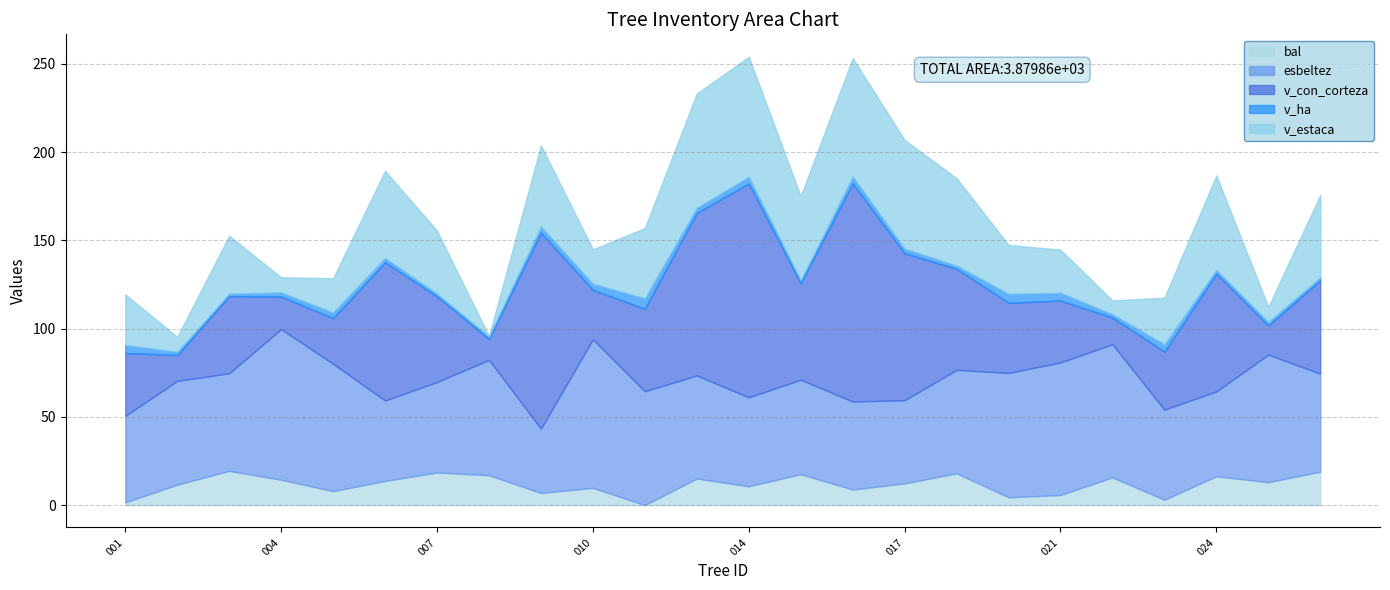

The value of bal at 007 is 27.6. True or false?

False